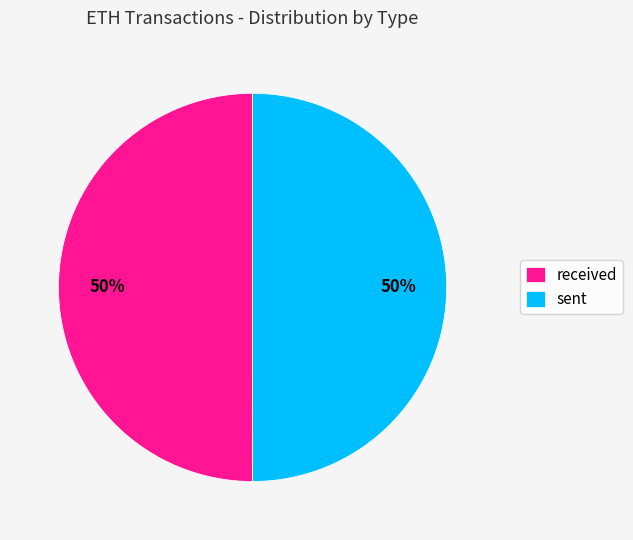

True or false: sent accounts for 50% of the total.

True